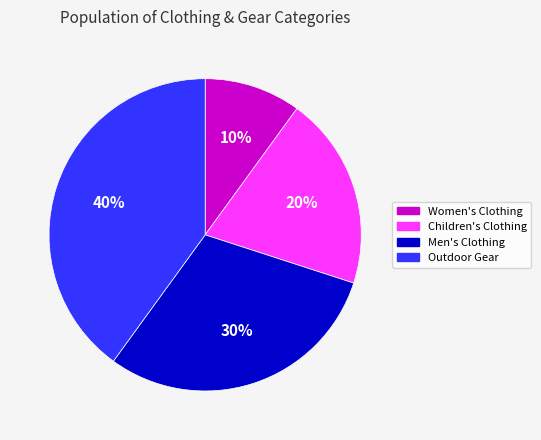

Rank the categories by value from lowest to highest.

Women's Clothing, Children's Clothing, Men's Clothing, Outdoor Gear